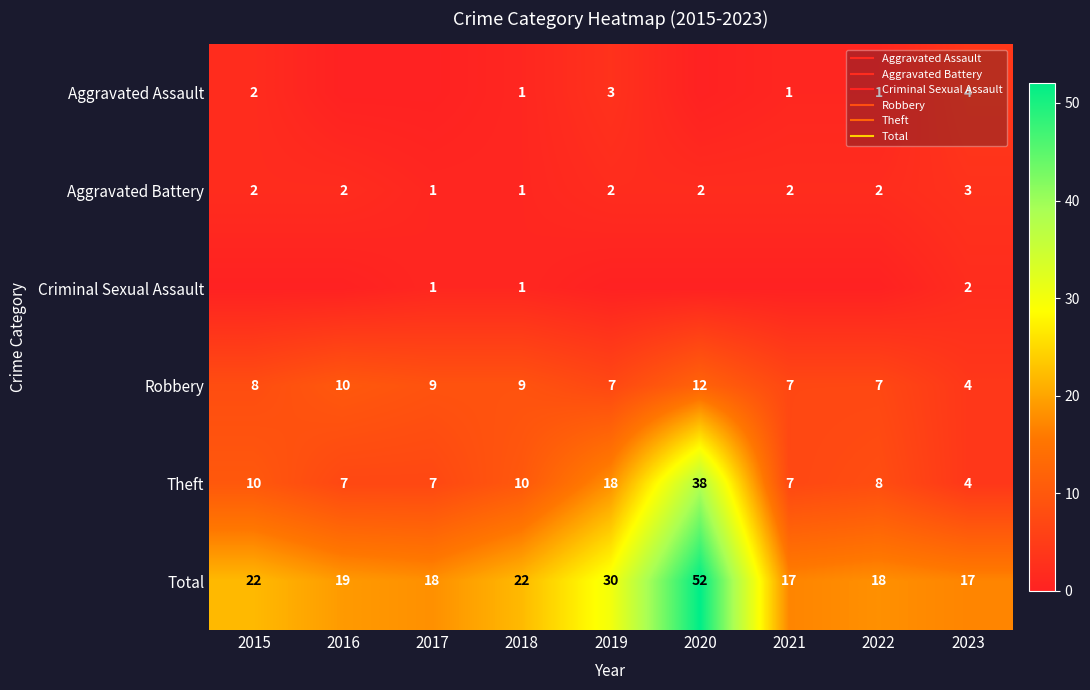

At which label is Aggravated Assault closest to 2?

2015